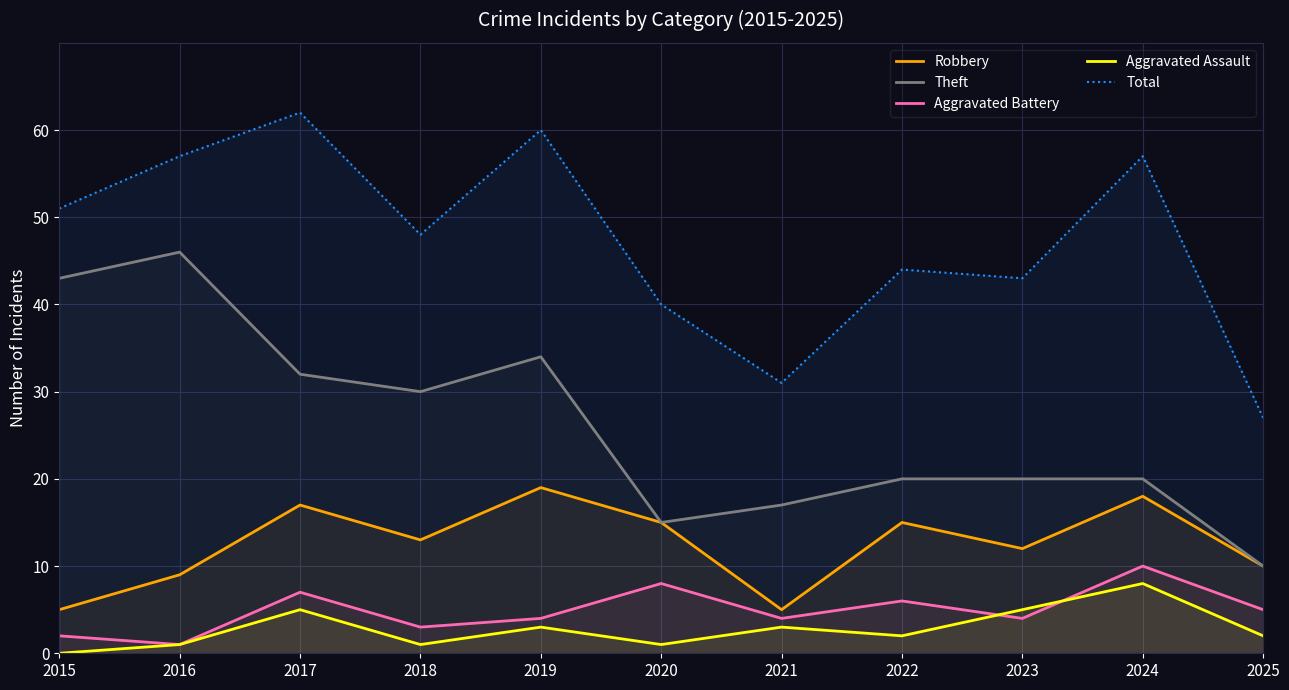

What is the difference between the second highest and minimum values in the Aggravated Battery series?

7